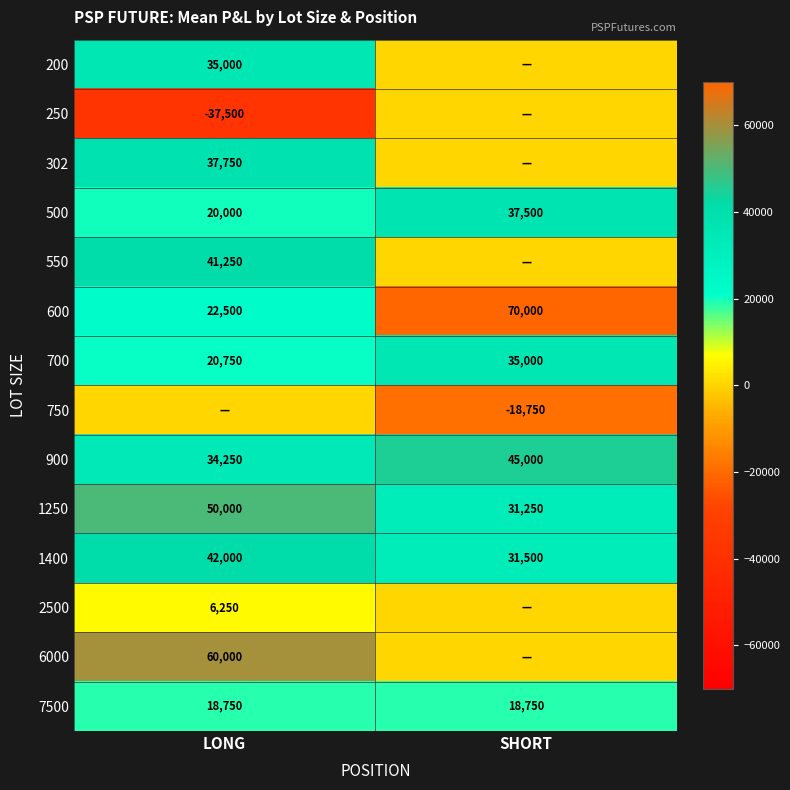

How many 700 values are between 20750 and 35000?

2